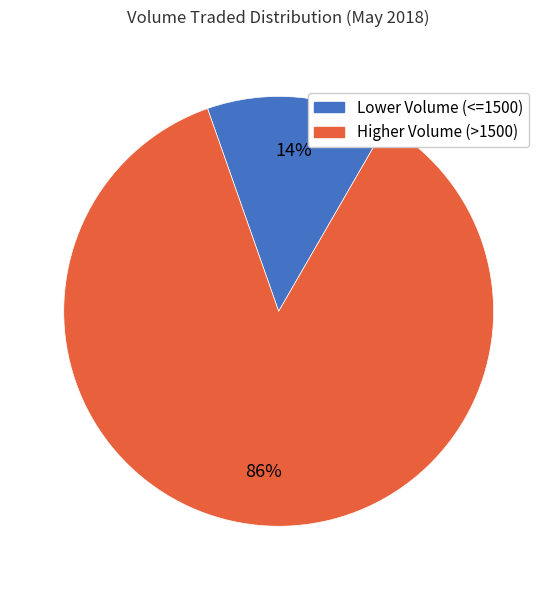

Combined, do Lower Volume (<=1500) and Higher Volume (>1500) account for over 50%?

Yes